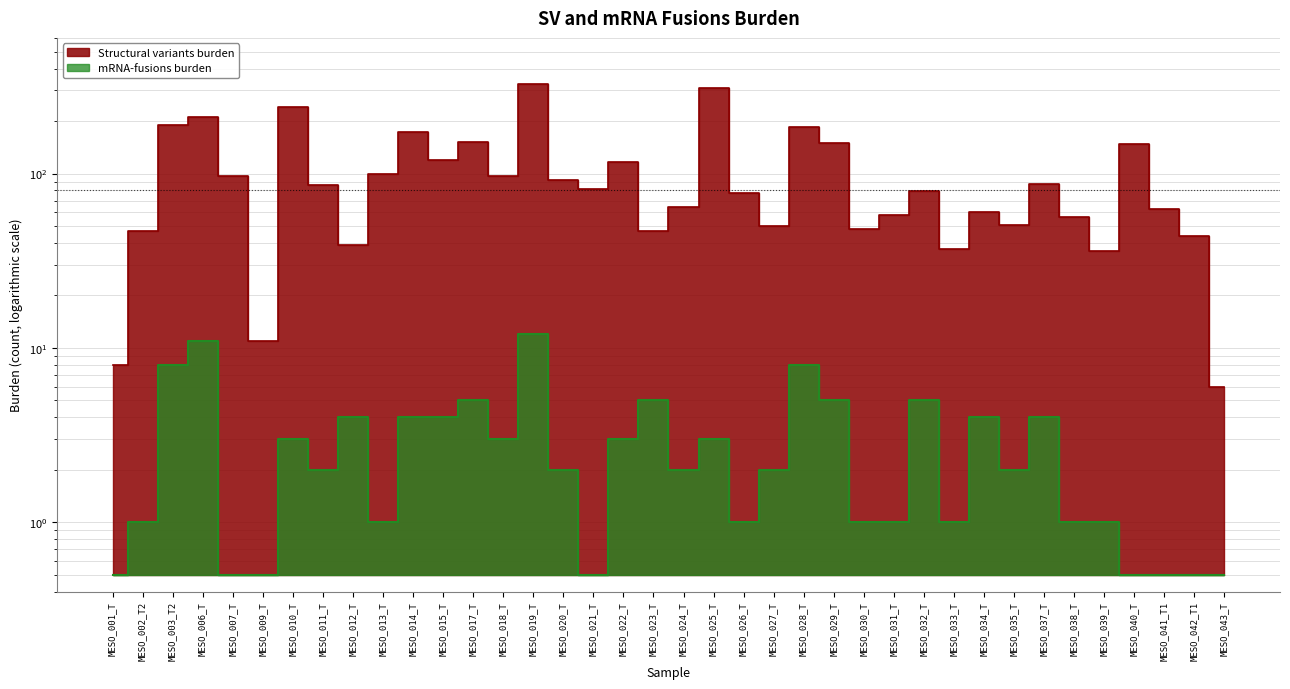

List the series in order of their overall mean, lowest first.

mRNA-fusions burden, Structural variants burden